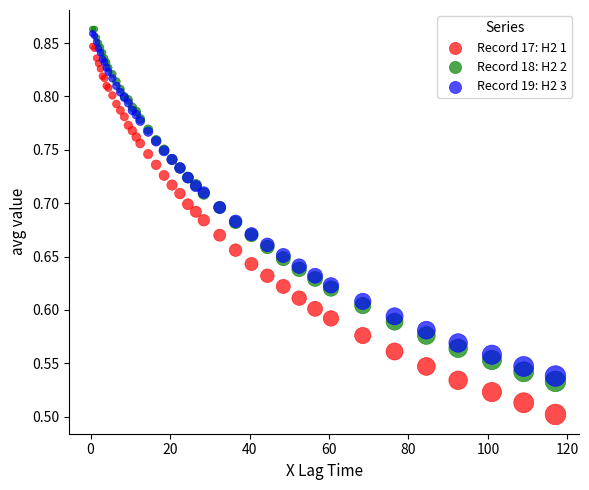

Which series reaches the maximum Y coordinate?

Record 18: H2 2